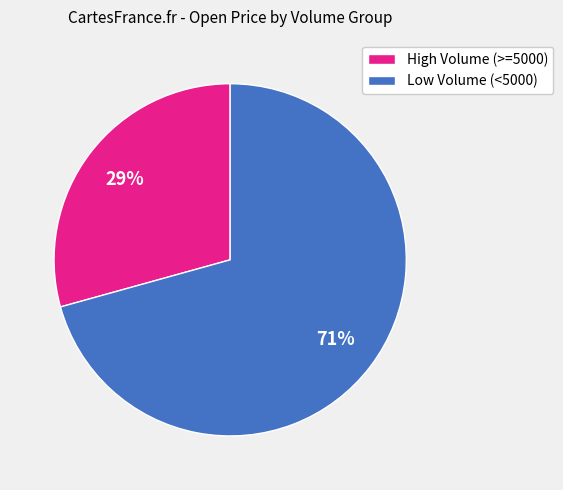

Is it true that Low Volume (<5000) is 56% of the pie?

False